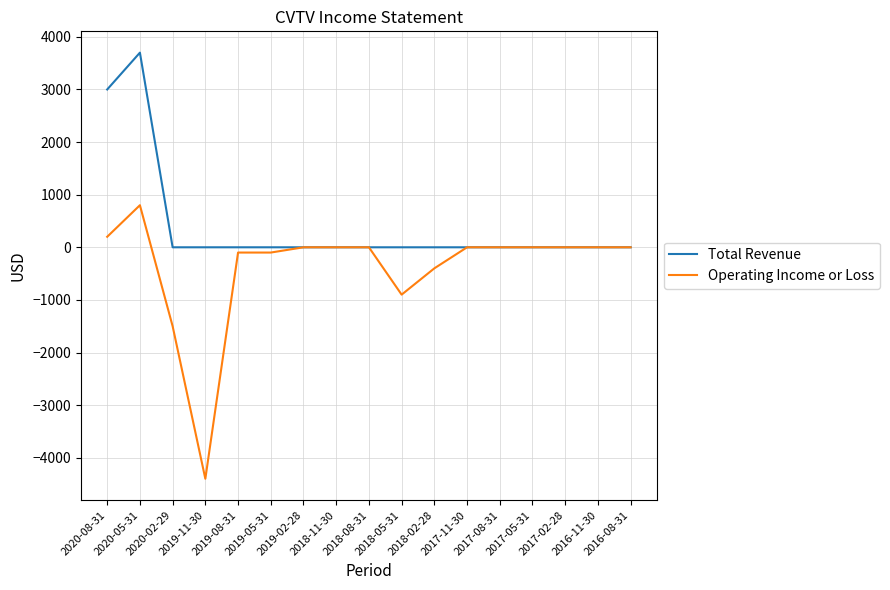

List the series in order of their peak value, highest first.

Total Revenue, Operating Income or Loss